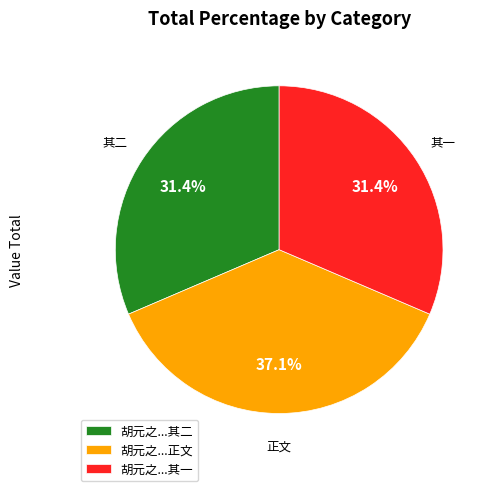

To the nearest percent, what is the difference between the largest and smallest slice percentages?

6%